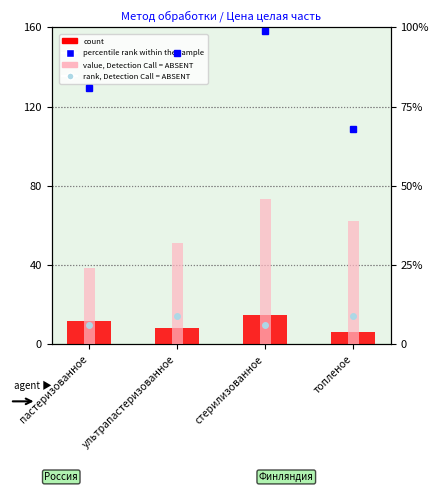

What is the maximum value for percentile rank within the sample?

99